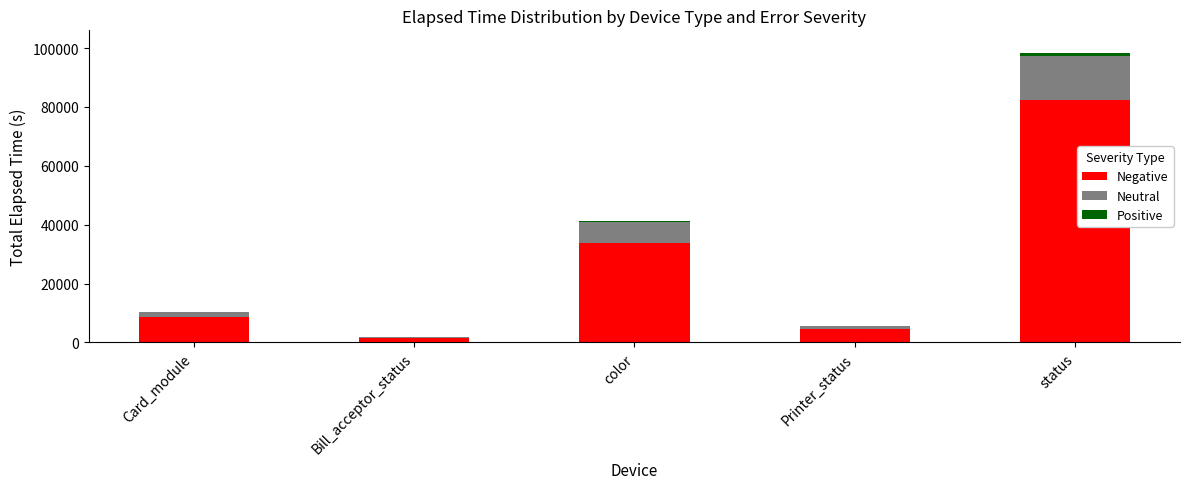

At which category is the sum across all series the highest?

status